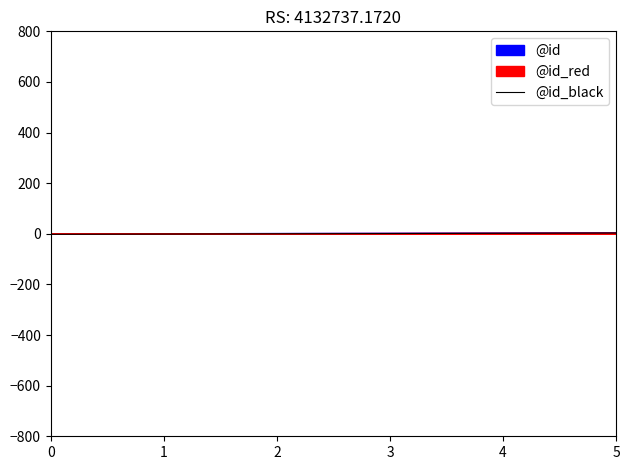

Rank the categories by value from lowest to highest.

0, 1, 2, 3, 4, 5